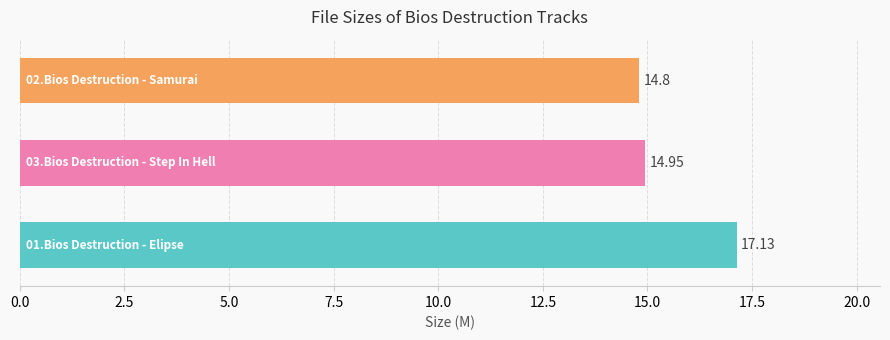

How many distinct data groups are displayed?

1